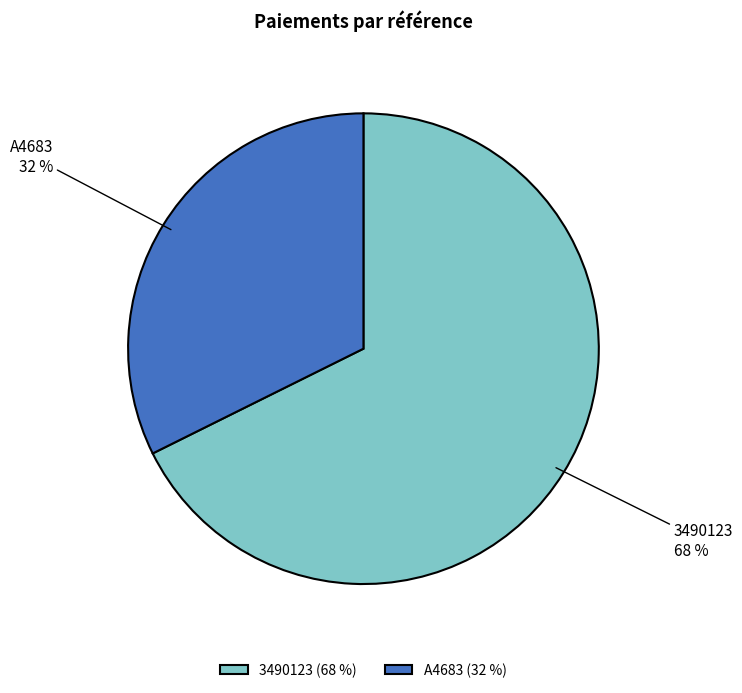

Rank the categories by value from lowest to highest.

A4683, 3490123